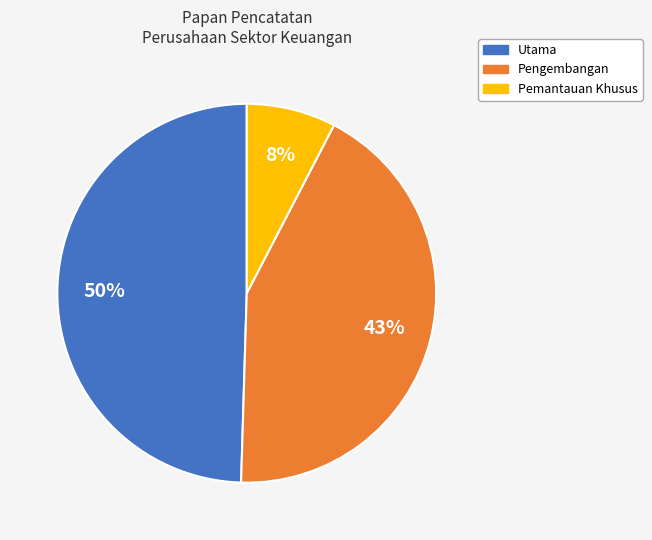

Is Utama the majority of the pie?

No